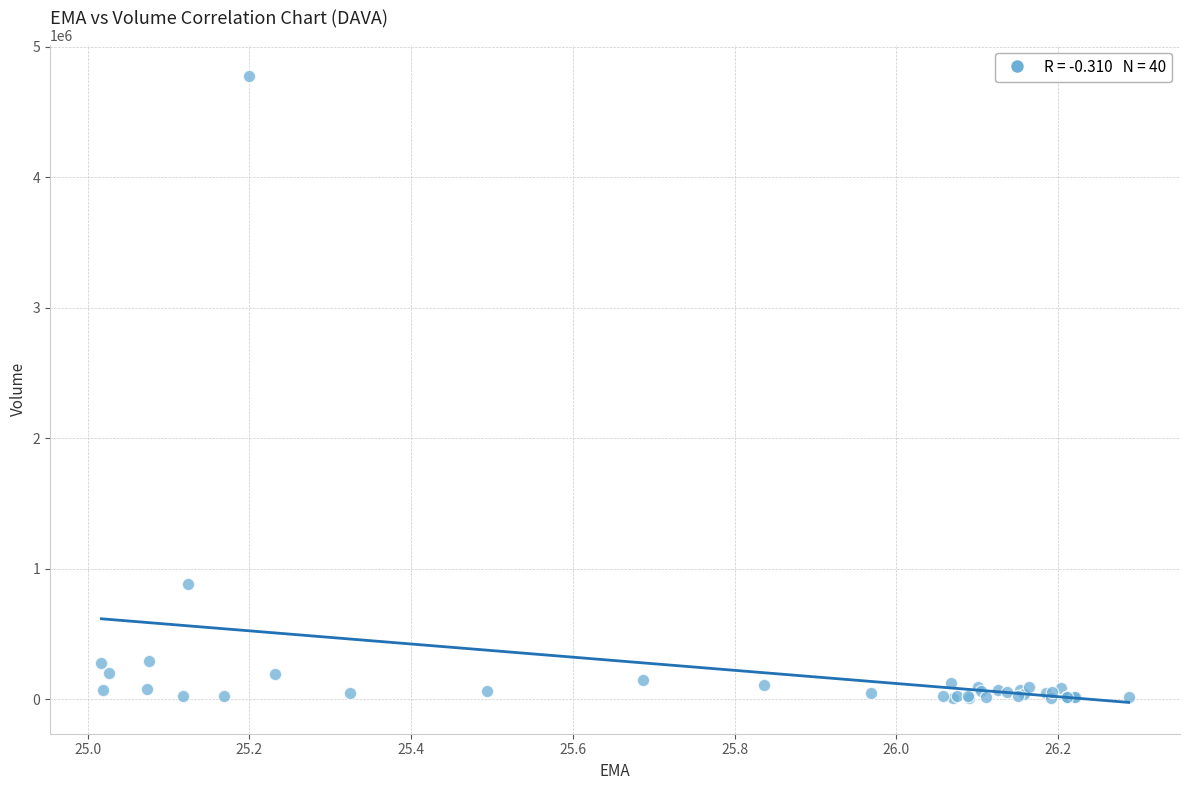

What Y value in the scatter plot is closest to 2392500?

885800